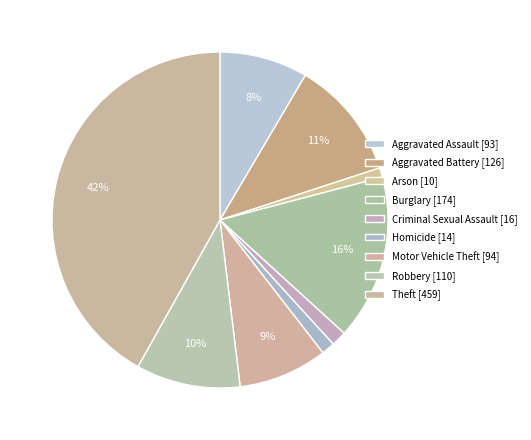

Which category has the smallest portion of the pie?

Arson